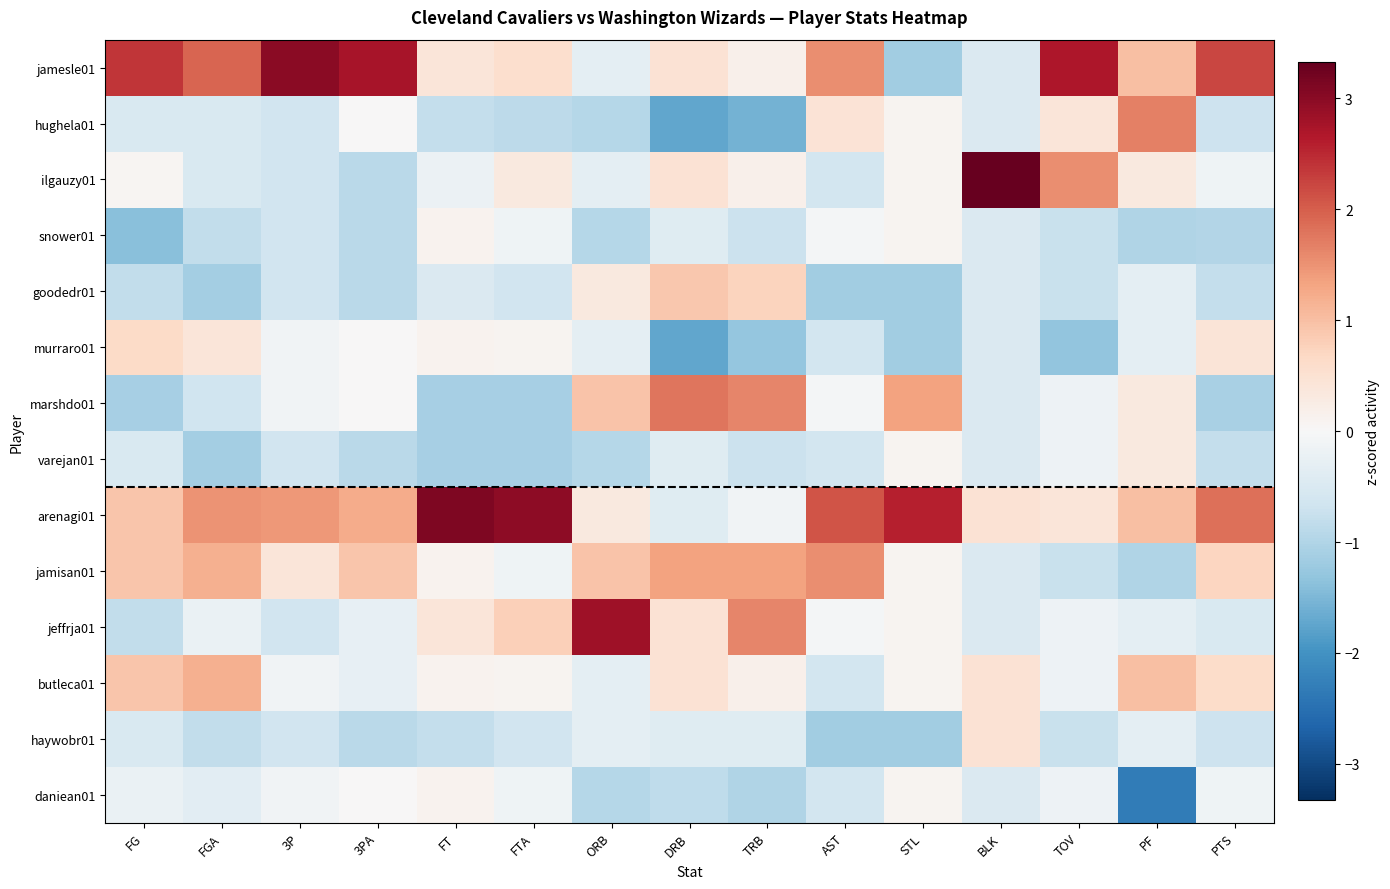

At which category is the sum across all series the highest?

TOV